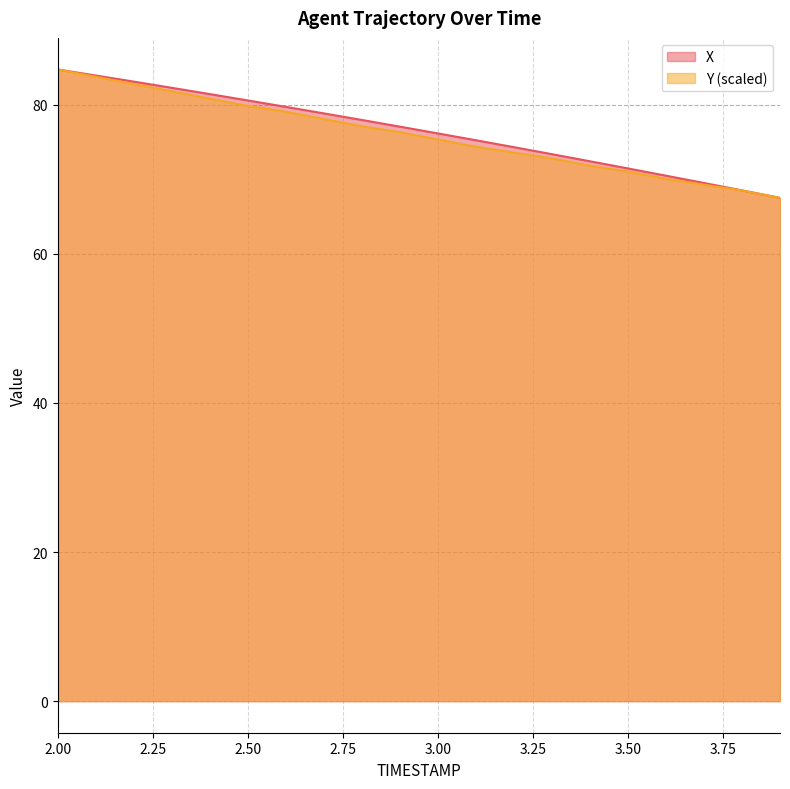

Which series changed the most between 3.8 and 3.9?

X